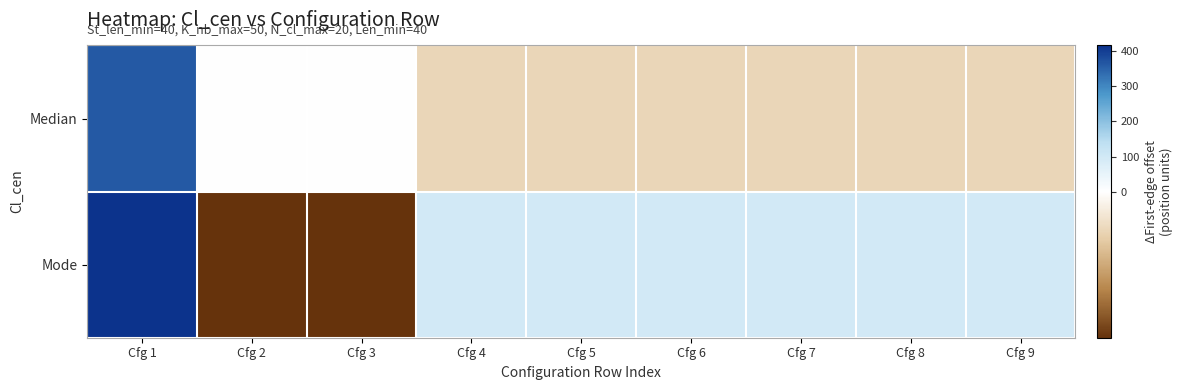

Reading right to left, what are all the values shown in this chart?

Median: Cfg 9=-26	Cfg 8=-26	Cfg 7=-26	Cfg 6=-26	Cfg 5=-26	Cfg 4=-26	Cfg 3=0	Cfg 2=0	Cfg 1=363
Mode: Cfg 9=95	Cfg 8=95	Cfg 7=95	Cfg 6=95	Cfg 5=95	Cfg 4=95	Cfg 3=-99	Cfg 2=-99	Cfg 1=417